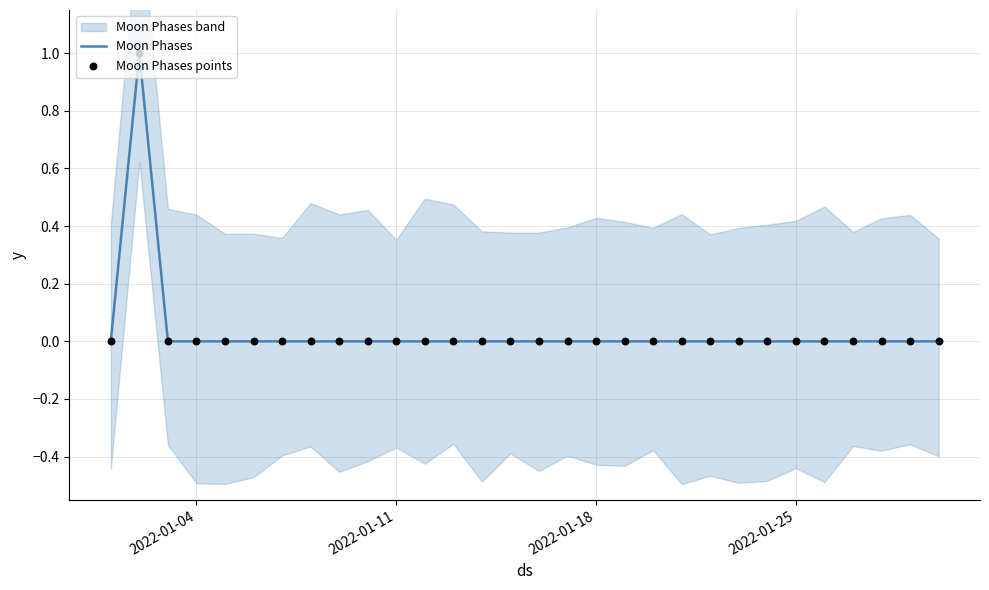

Is the value of Moon Phases at 28 greater than the value of Moon Phases points at 20?

No